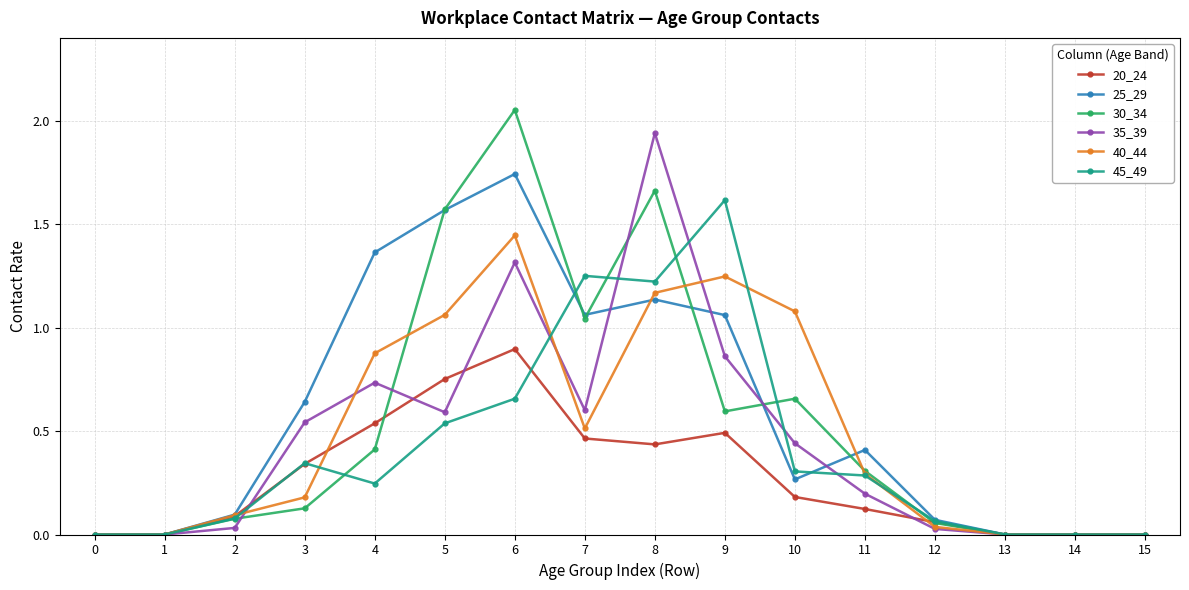

True or false: 30_34 has more than 2 interior local peaks.

True